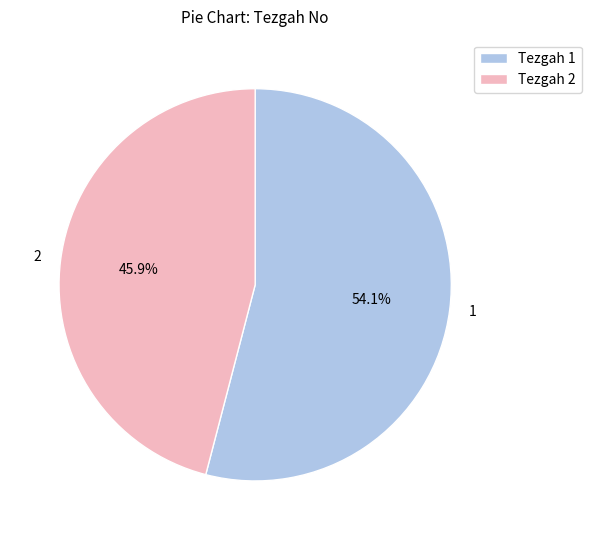

What is the smallest slice in the pie chart?

2